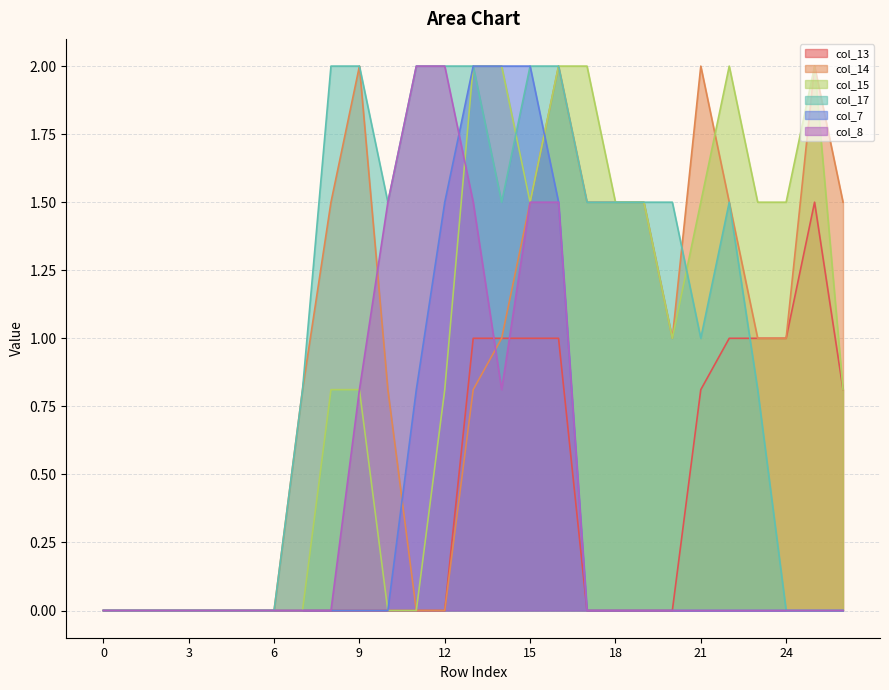

At which label does col_14 first exceed 1?

8